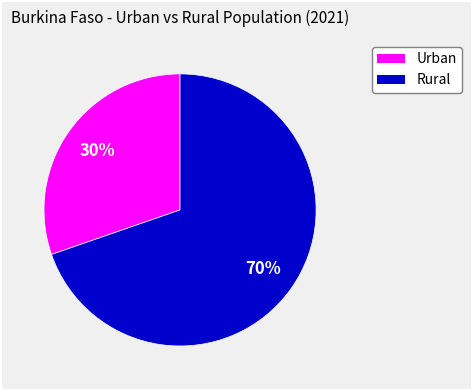

To the nearest percent, what is the average slice percentage?

50%